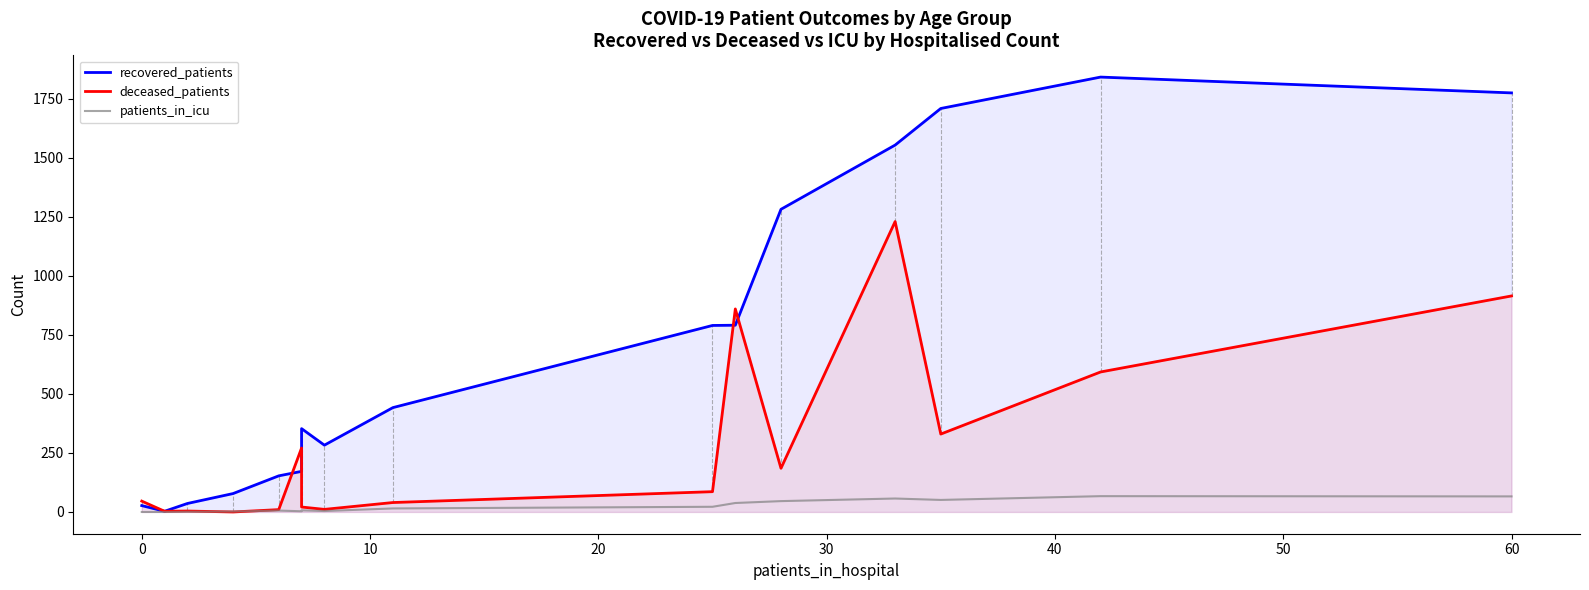

How many times do patients_in_icu and deceased_patients cross each other?

2